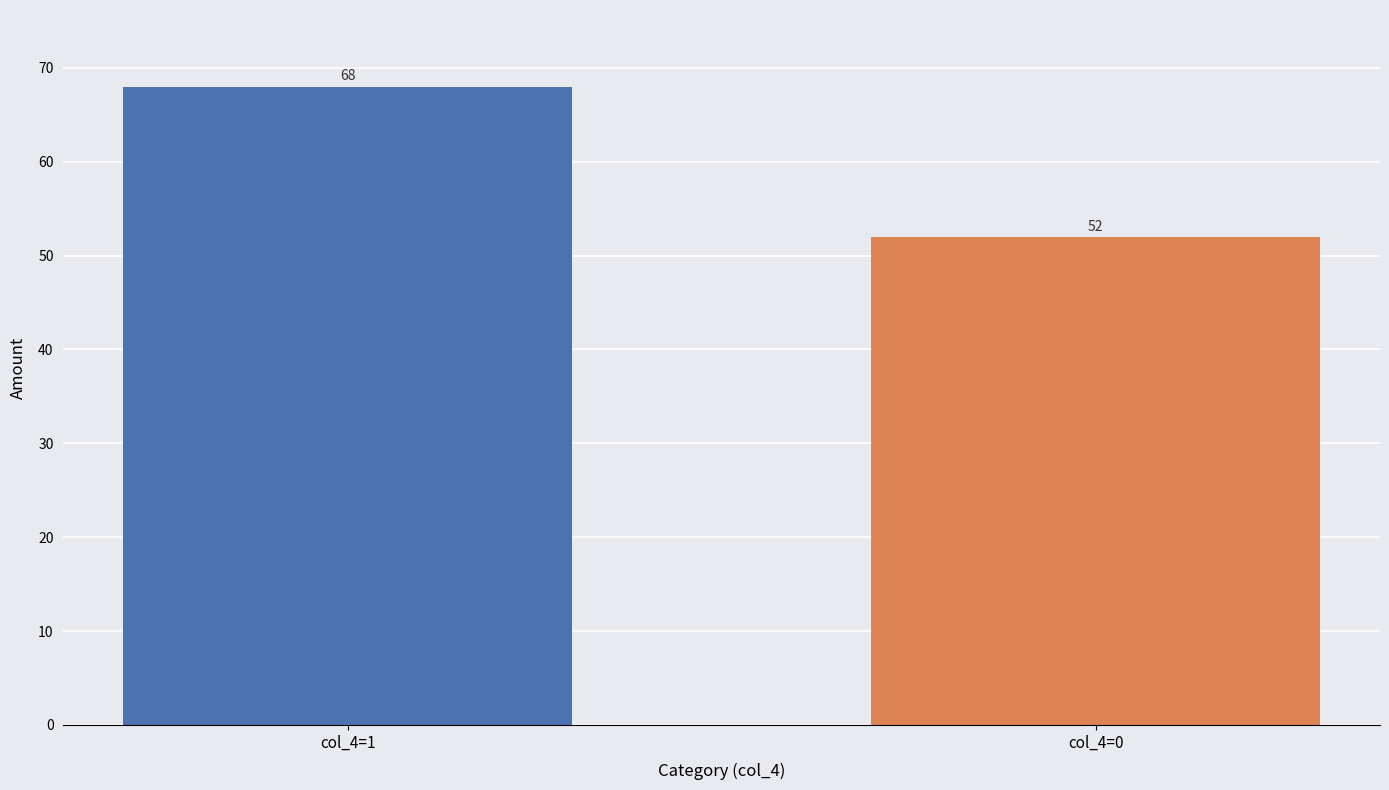

What value does the data have at col_4=0, to the nearest 10?

50